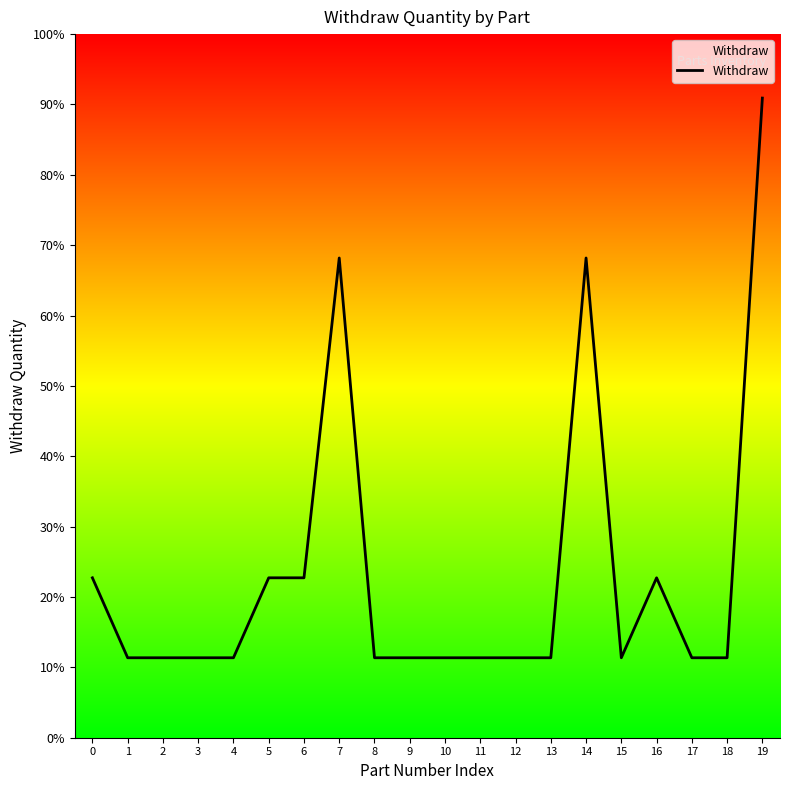

Rank the categories by value from lowest to highest.

1, 2, 3, 4, 8, 9, 10, 11, 12, 13, 15, 17, 18, 0, 5, 6, 16, 7, 14, 19